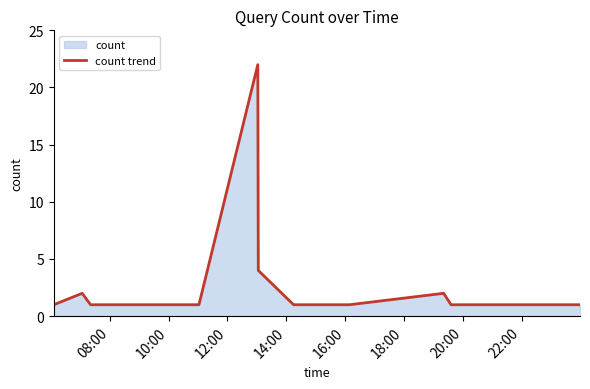

What is the value of the 12th point from the left?

1